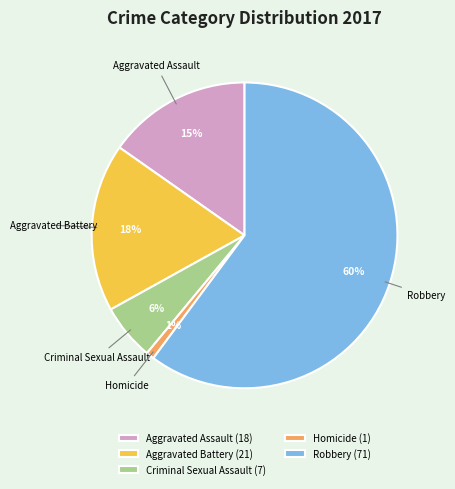

Rank the categories by value from highest to lowest.

Robbery, Aggravated Battery, Aggravated Assault, Criminal Sexual Assault, Homicide